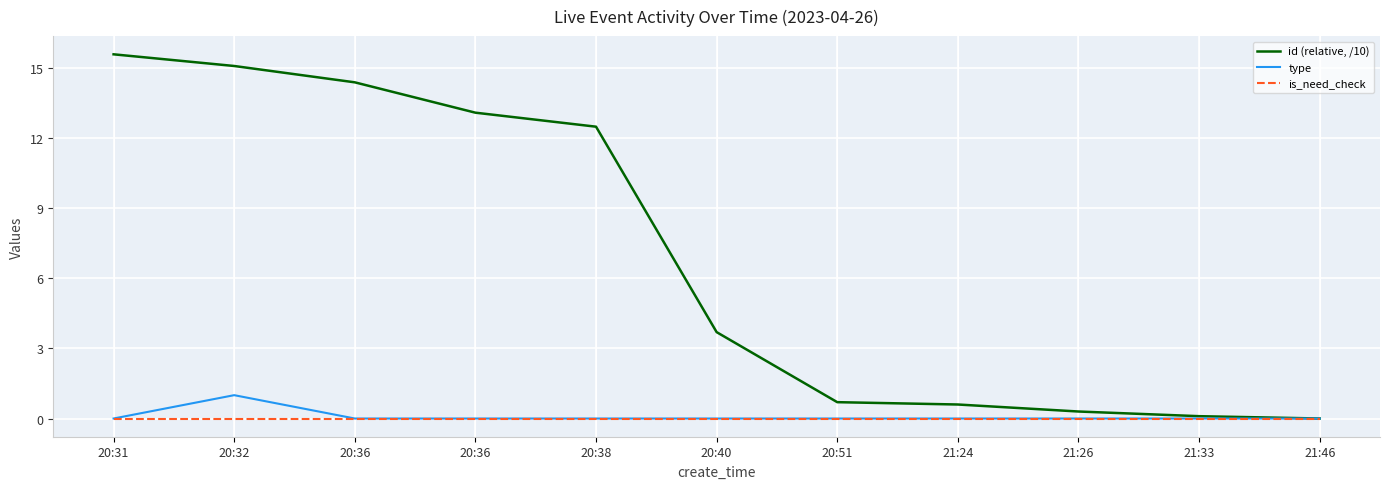

How many series are shown in this chart?

3